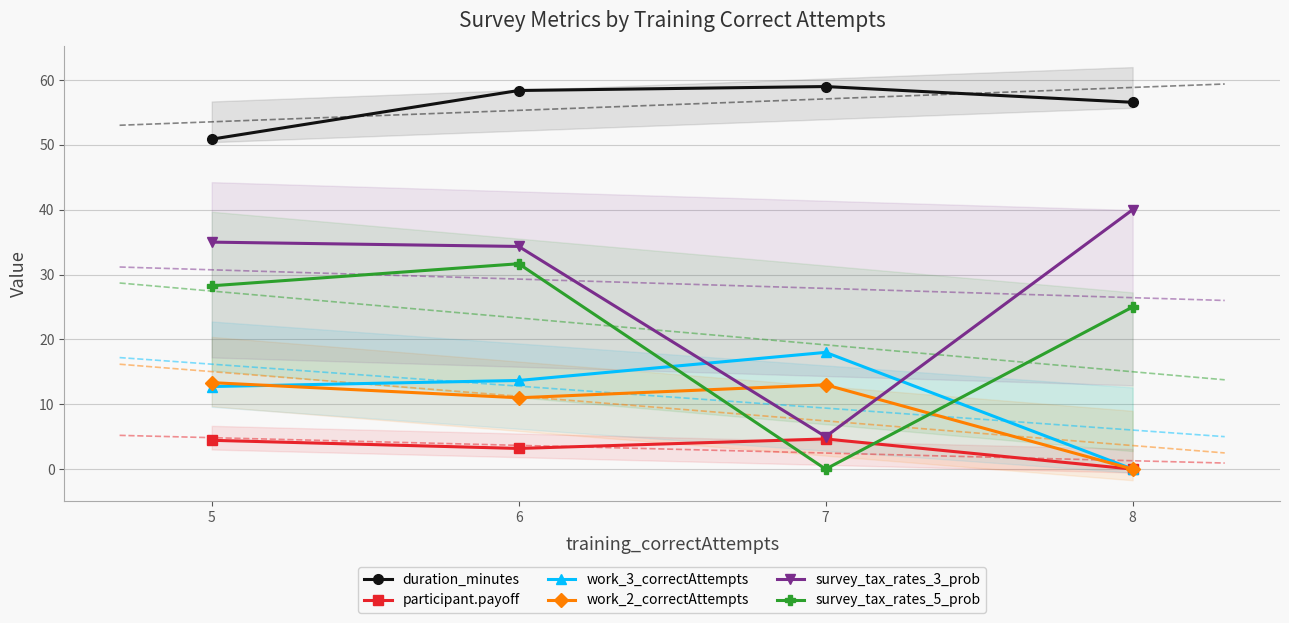

At which category is the sum across all series the highest?

6